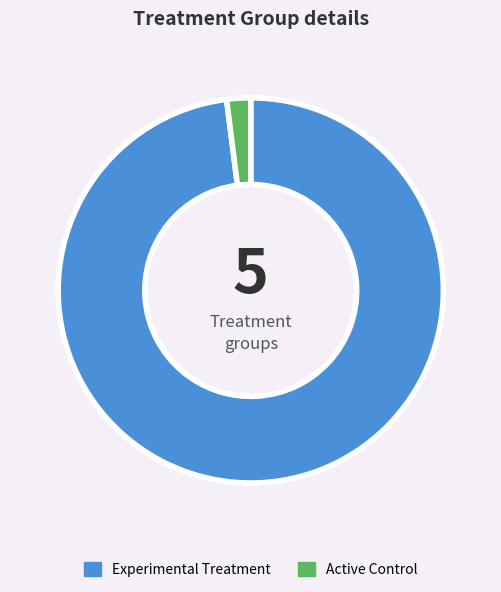

Which slice is the smallest?

Active Control